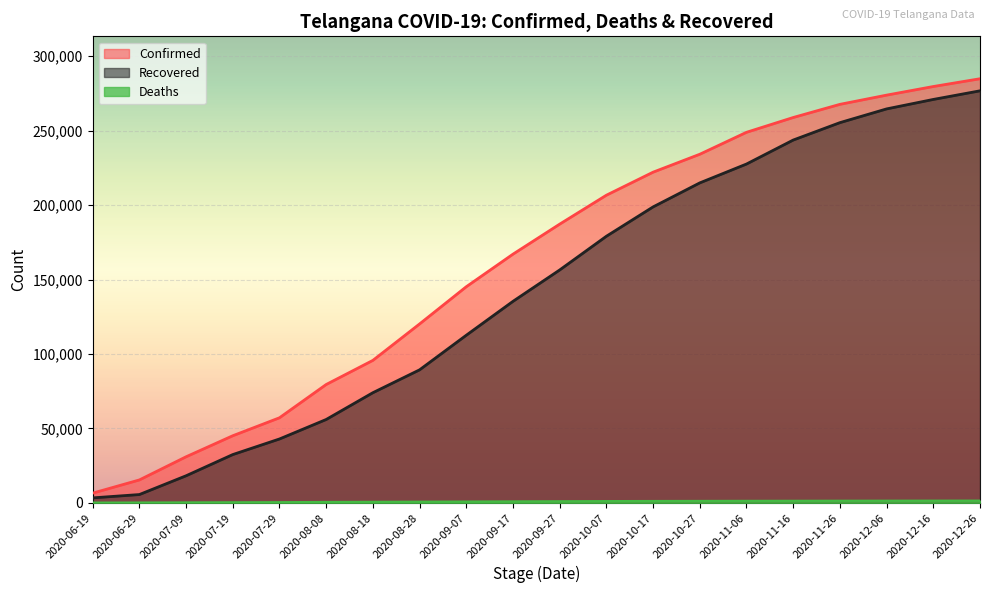

Which series changed the most between 2020-10-07 and 2020-10-17?

Recovered